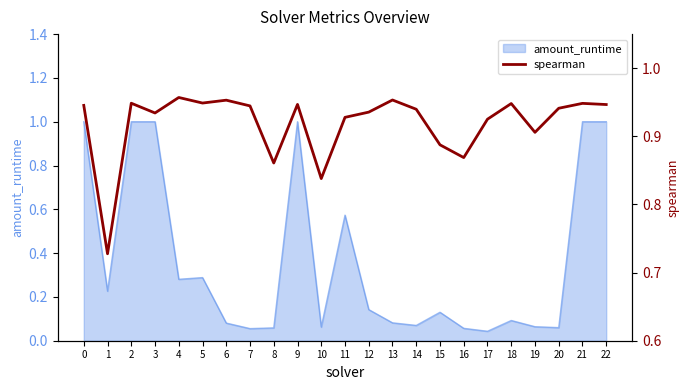

Reading left to right, list all the values displayed in this chart.

0=0.9	1=0.7	2=0.9	3=0.9	4=1.0	5=0.9	6=1.0	7=0.9	8=0.9	9=0.9	10=0.8	11=0.9	12=0.9	13=1.0	14=0.9	15=0.9	16=0.9	17=0.9	18=0.9	19=0.9	20=0.9	21=0.9	22=0.9